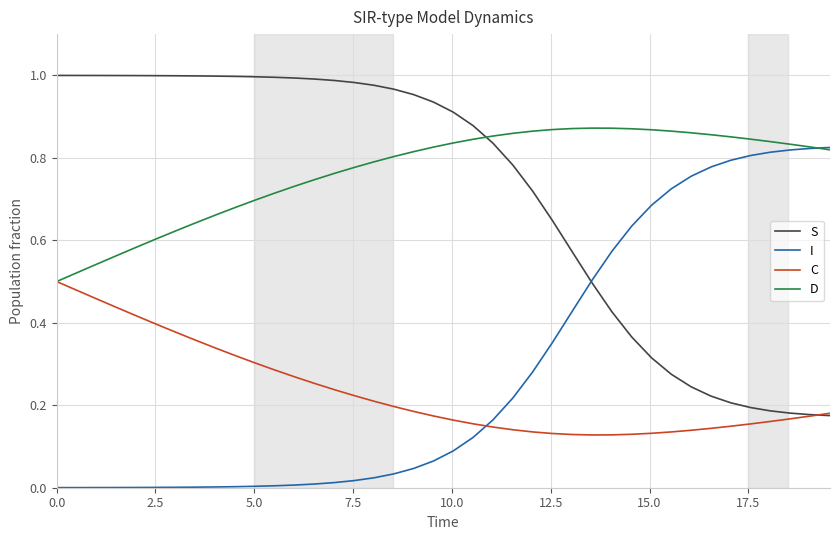

True or false: I and C cross at least once.

True